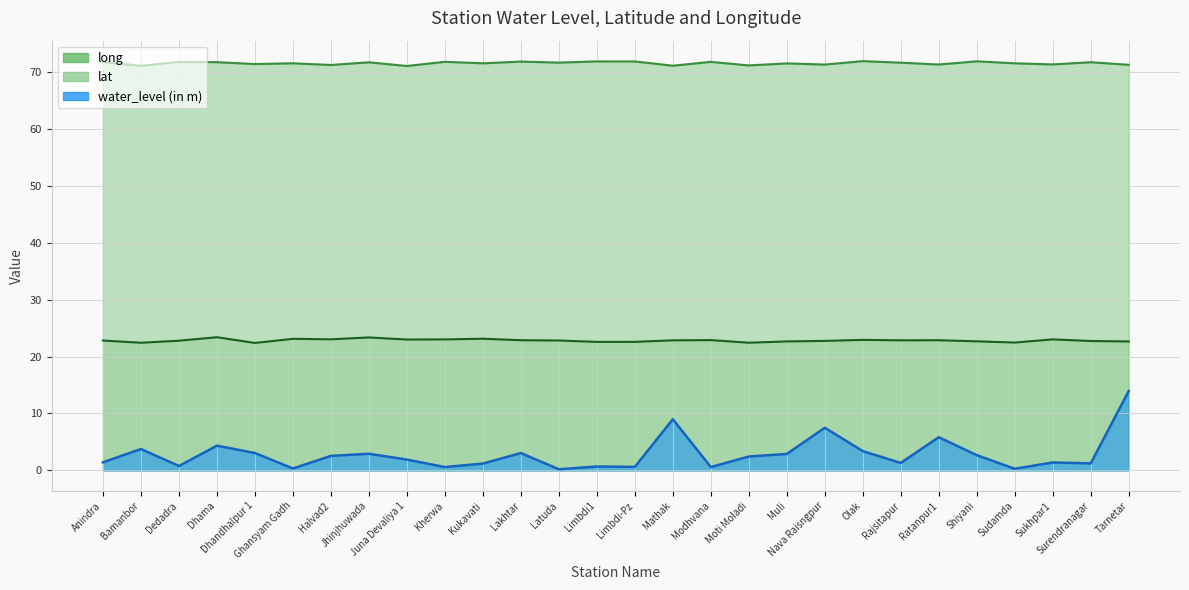

Count the number of data series in this chart.

3